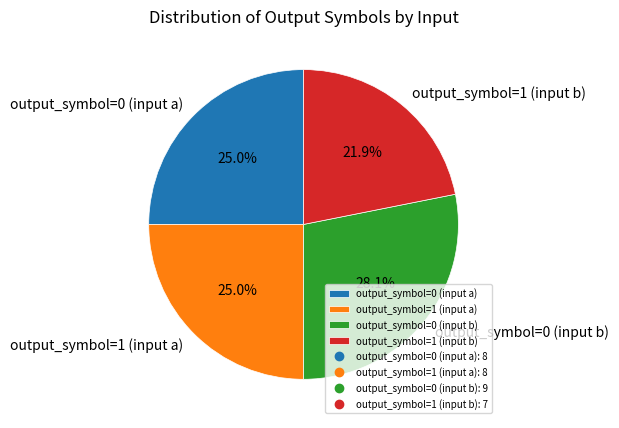

Count the number of slices in the pie.

4